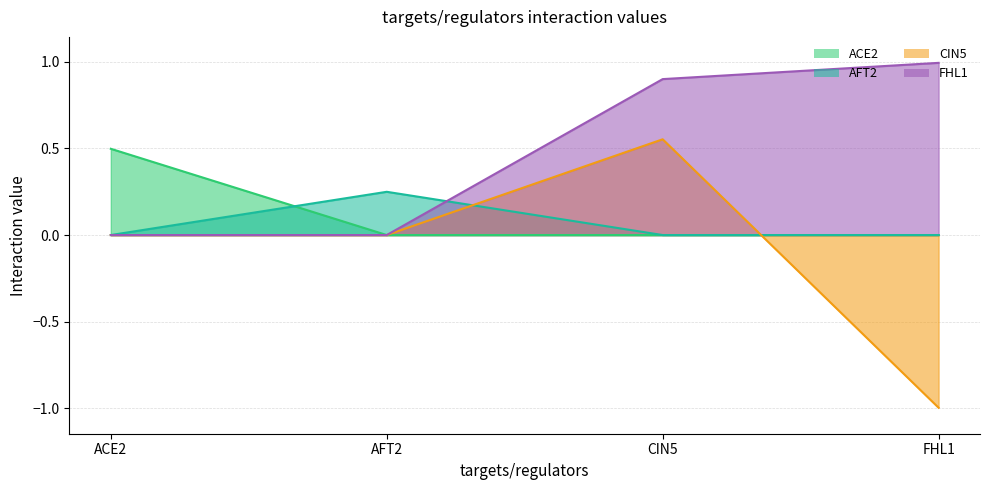

True or false: AFT2 has a value of 0.0 at ACE2.

True